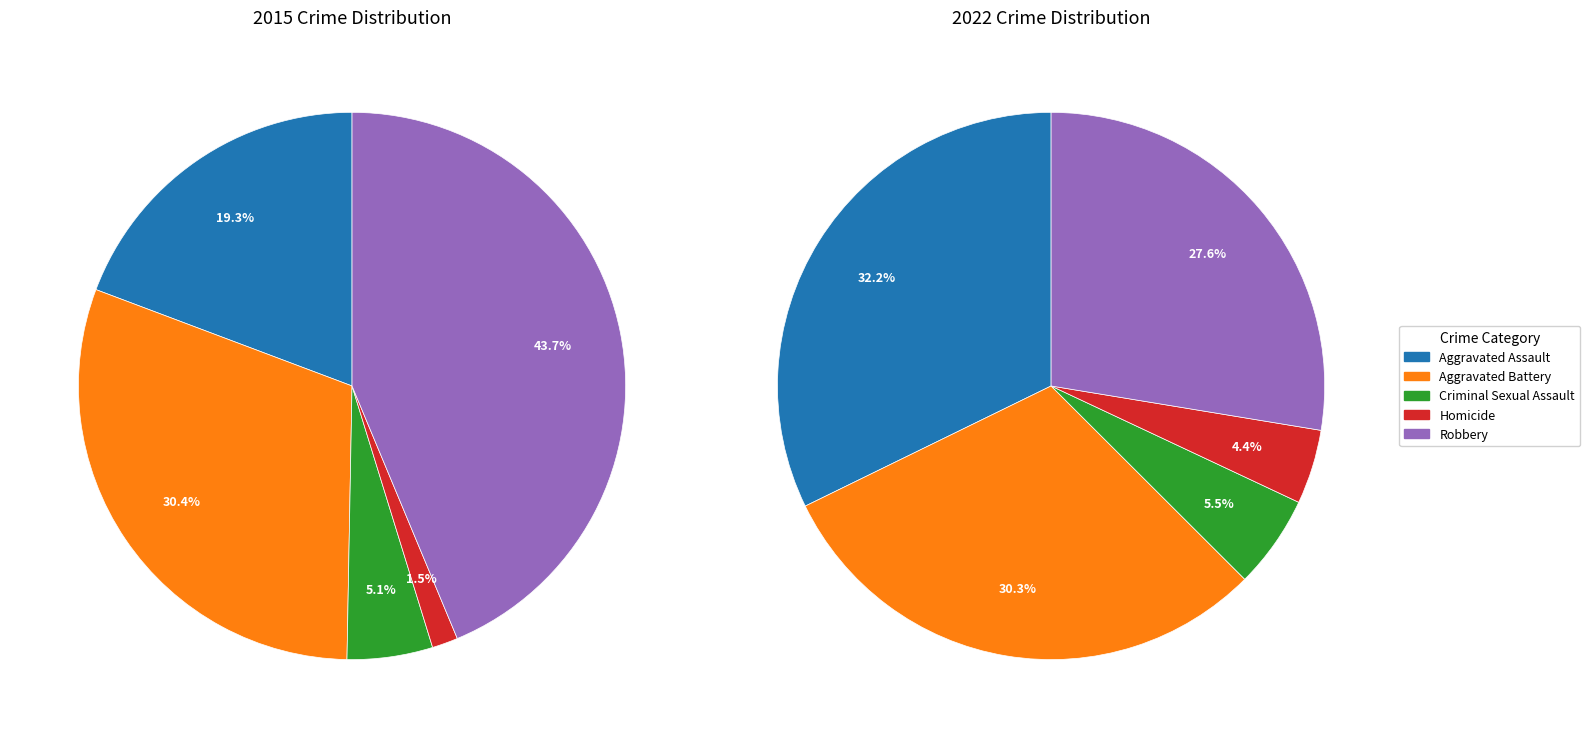

The 3 slice represents 1% of the pie. True or false?

False